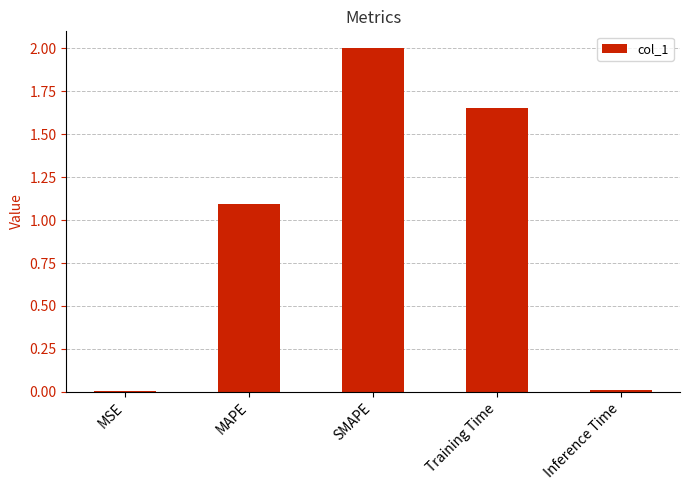

Are the bars horizontal?

No